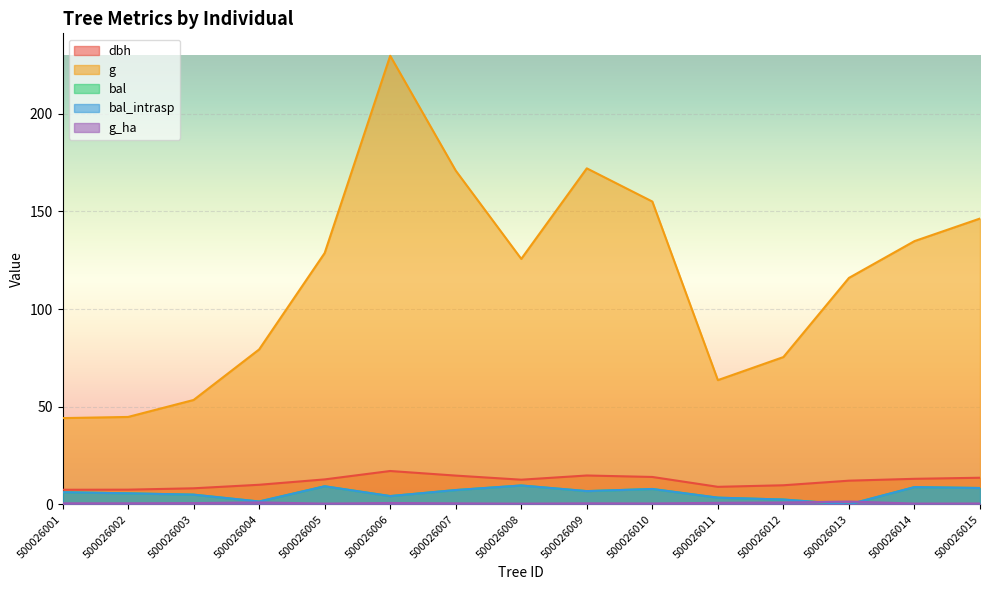

True or false: g_ha and g cross at least once.

False